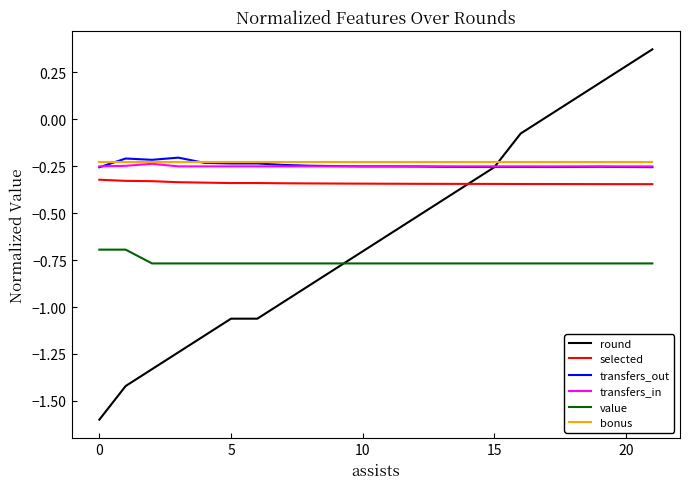

True or false: value and bonus intersect in this chart.

False